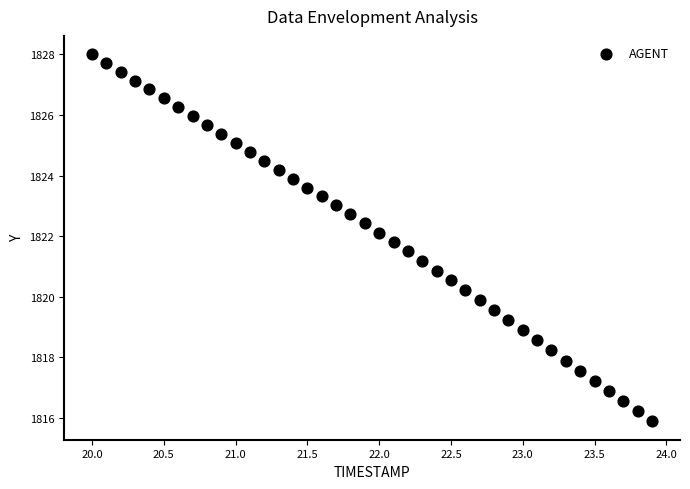

What is the range of X values (max minus min)?

3.9